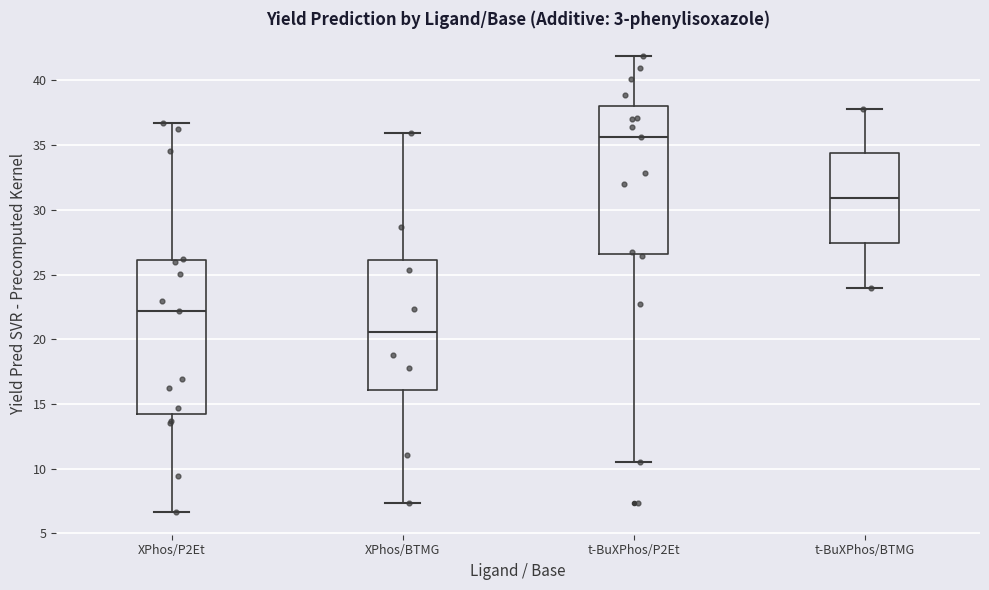

Reading left to right, read every box against the y-axis: the position of its median line, the range the box covers, and the ends of its whiskers. The values are not printed on the chart, so give them approximately, as read against the axis.

XPhos/P2Et: median 22.0, box 14.0 to 26.0, whiskers 6.5 to 36.5
XPhos/BTMG: median 20.5, box 16.0 to 26.0, whiskers 7.5 to 36.0
t-BuXPhos/P2Et: median 35.5, box 26.5 to 38.0, whiskers 10.5 to 42.0
t-BuXPhos/BTMG: median 31.0, box 27.5 to 34.5, whiskers 24.0 to 38.0